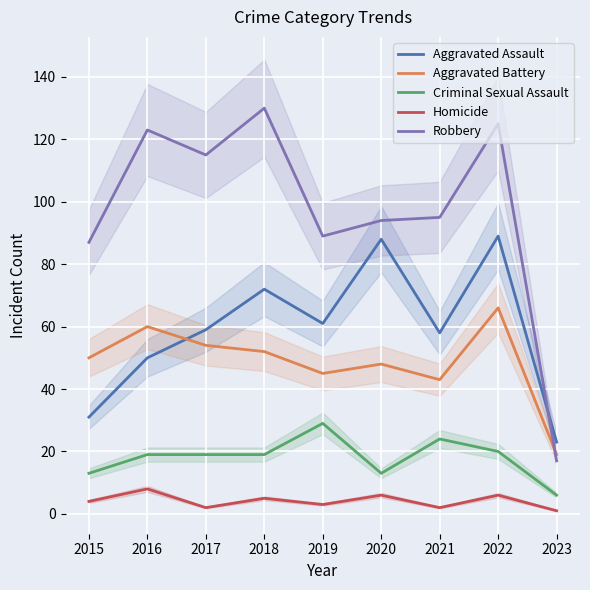

What is the greatest value displayed?

130